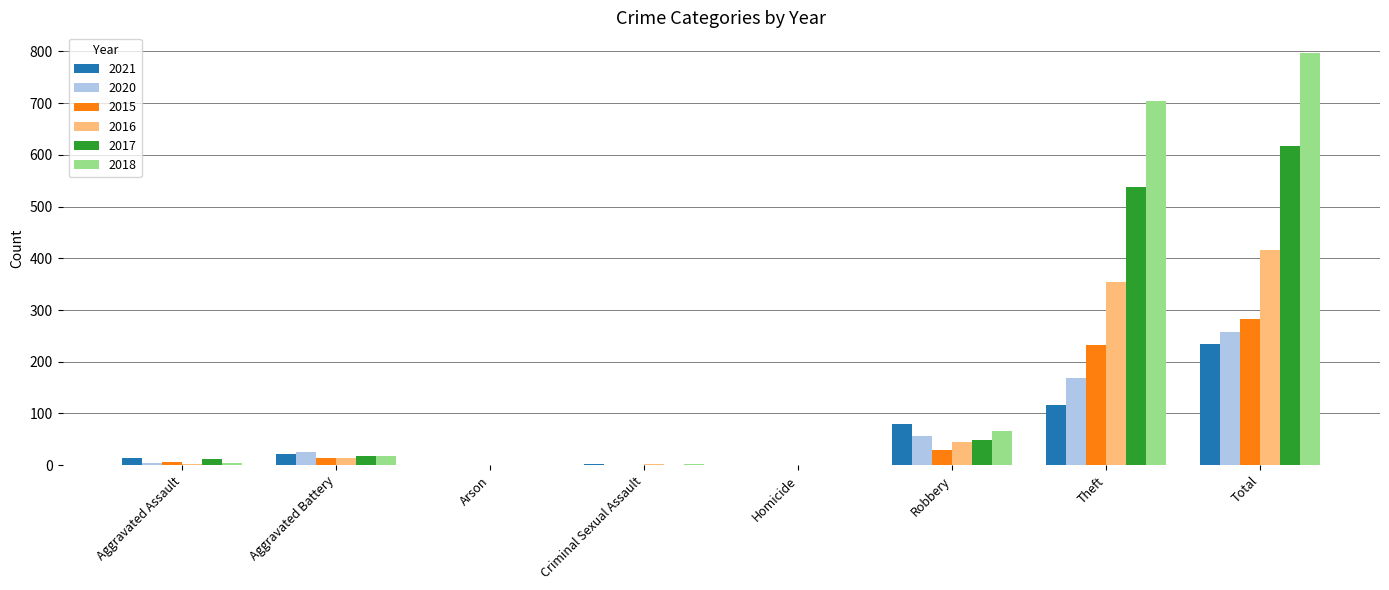

Does the chart contain stacked bars?

No